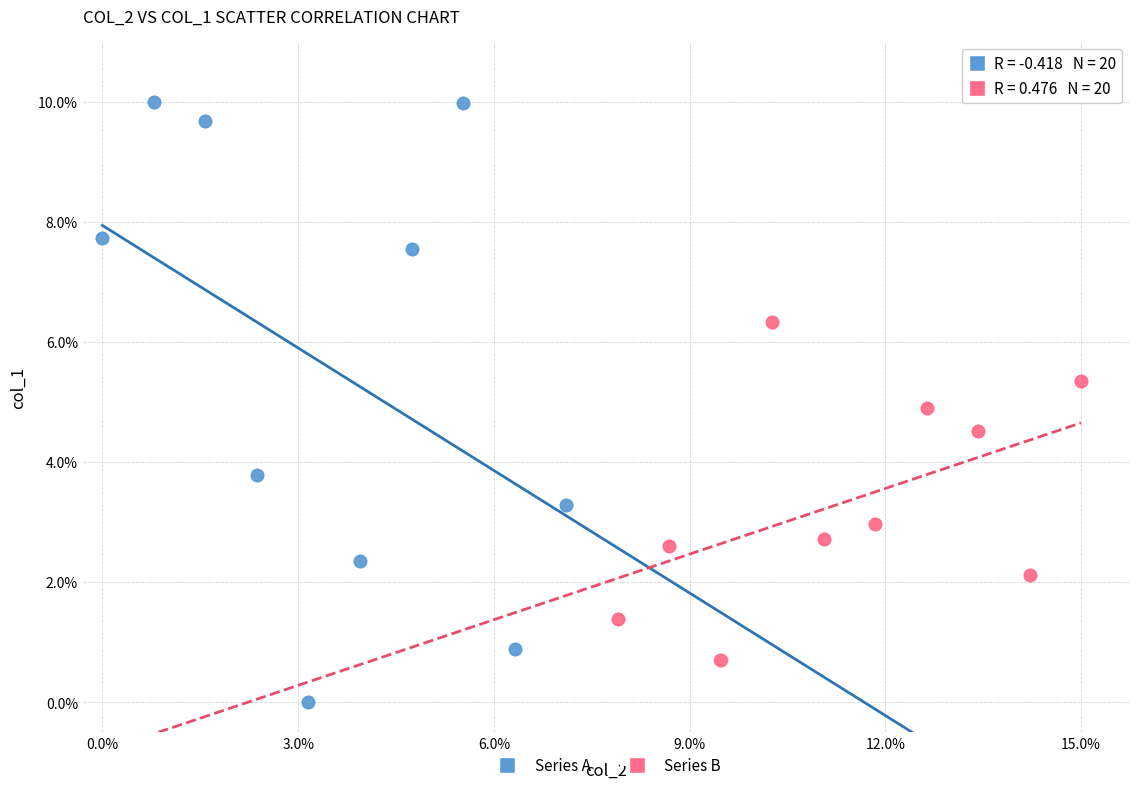

Which series reaches the maximum Y coordinate?

Series A